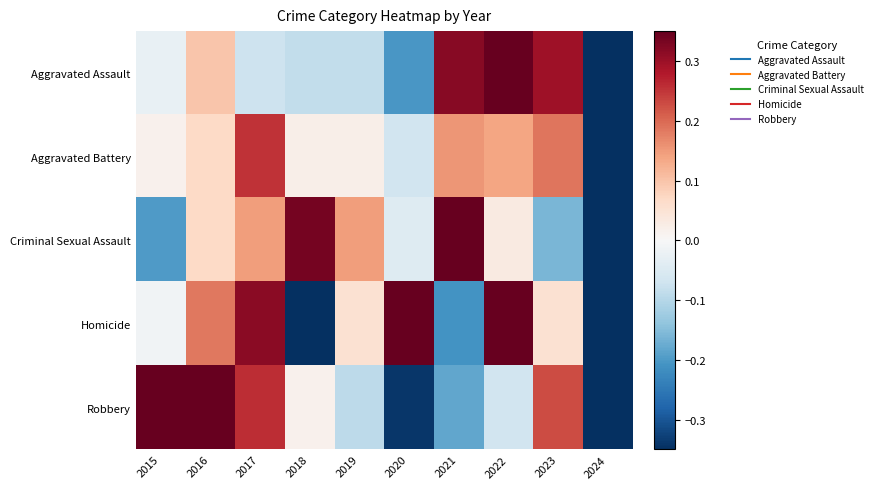

Reading left to right, transcribe all the data shown in this chart.

Aggravated Assault: 2015=-0.0	2016=0.1	2017=-0.1	2018=-0.1	2019=-0.1	2020=-0.2	2021=0.3	2022=0.4	2023=0.3	2024=-0.6
Aggravated Battery: 2015=0.0	2016=0.1	2017=0.3	2018=0.0	2019=0.0	2020=-0.1	2021=0.2	2022=0.1	2023=0.2	2024=-0.8
Criminal Sexual Assault: 2015=-0.2	2016=0.1	2017=0.1	2018=0.3	2019=0.1	2020=-0.0	2021=0.5	2022=0.0	2023=-0.2	2024=-0.8
Homicide: 2015=-0.0	2016=0.2	2017=0.3	2018=-0.5	2019=0.1	2020=0.4	2021=-0.2	2022=0.6	2023=0.1	2024=-0.9
Robbery: 2015=0.4	2016=0.7	2017=0.3	2018=0.0	2019=-0.1	2020=-0.3	2021=-0.2	2022=-0.1	2023=0.2	2024=-0.8